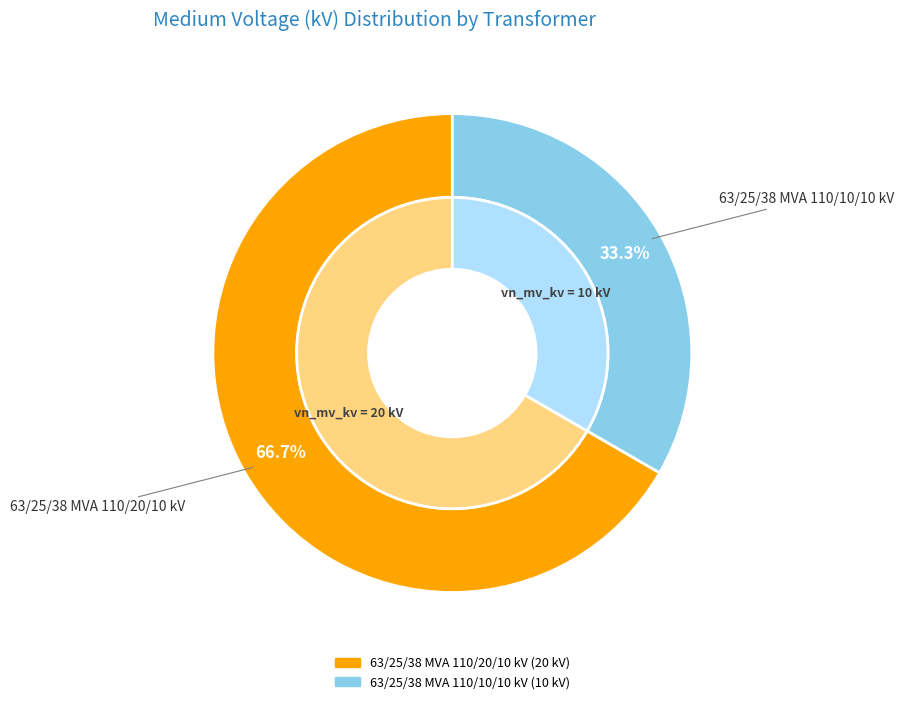

Rank the categories by value from lowest to highest.

63/25/38 MVA 110/10/10 kV, 63/25/38 MVA 110/20/10 kV